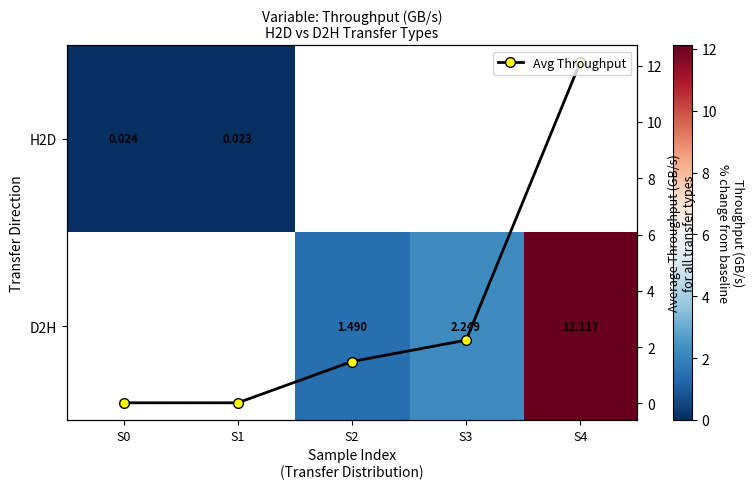

At how many categories does at least one series exceed 4?

1